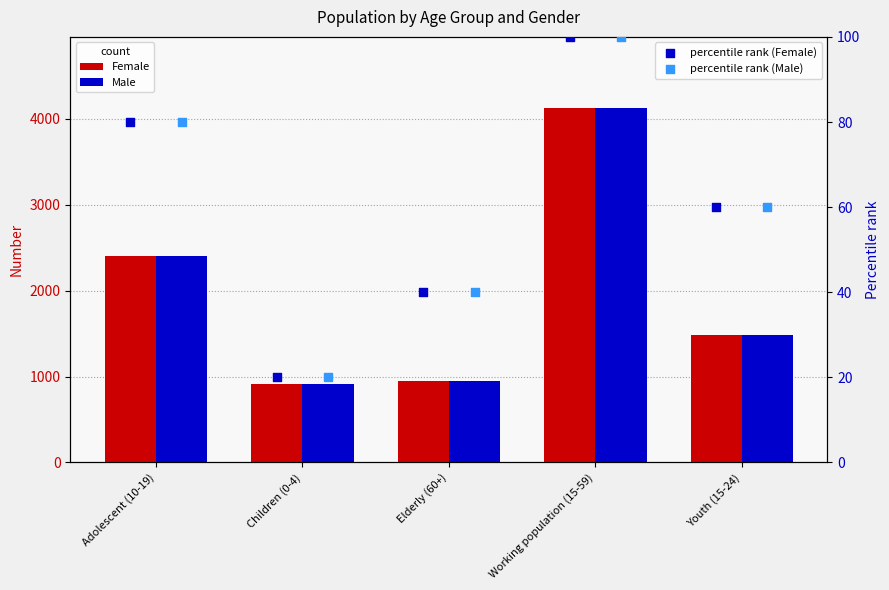

What are all the series names shown in the legend?

Female, Male, percentile rank (Female), percentile rank (Male)